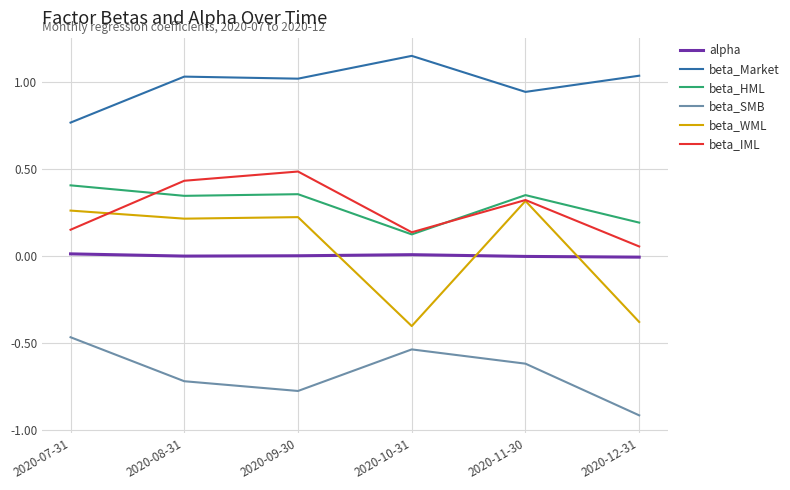

What position from the right is 2020-12-31?

1